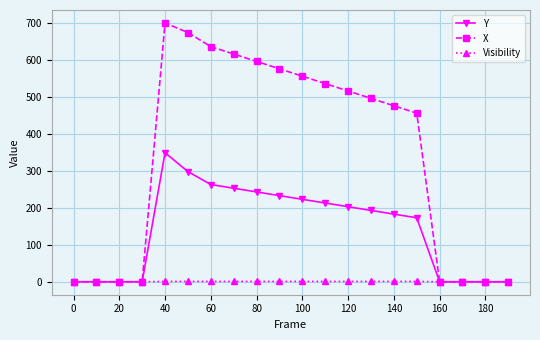

Rank the series by their average value, from highest to lowest.

X, Y, Visibility